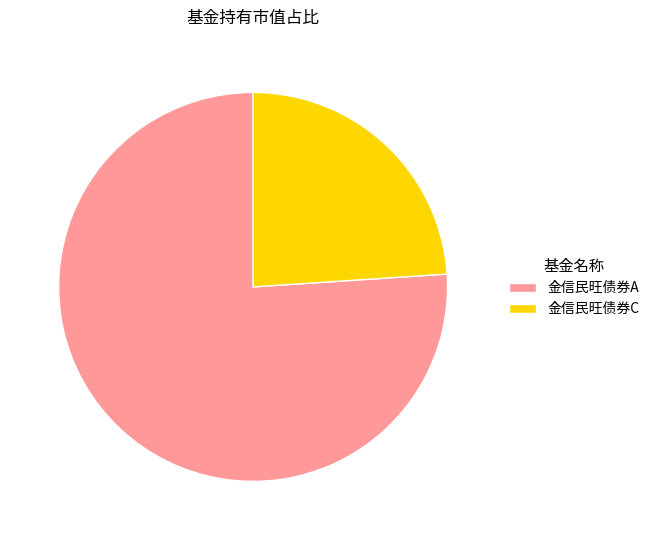

Which slice is the largest?

金信民旺债券A